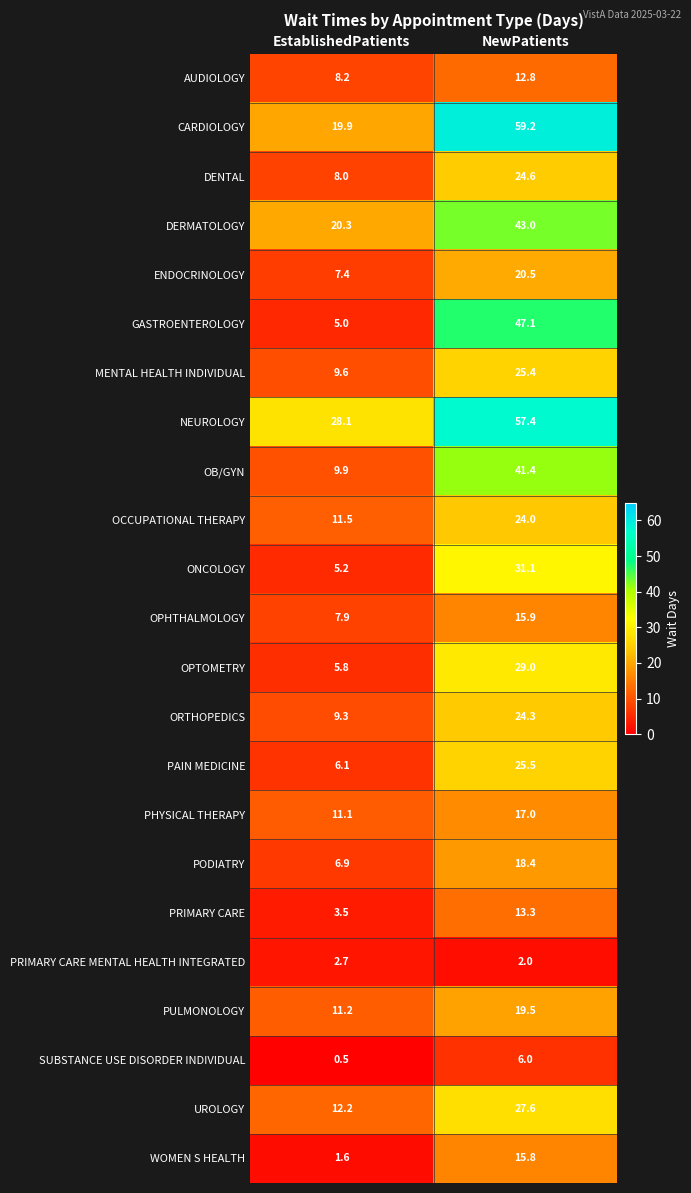

What is the minimum value for WOMEN S HEALTH?

1.6